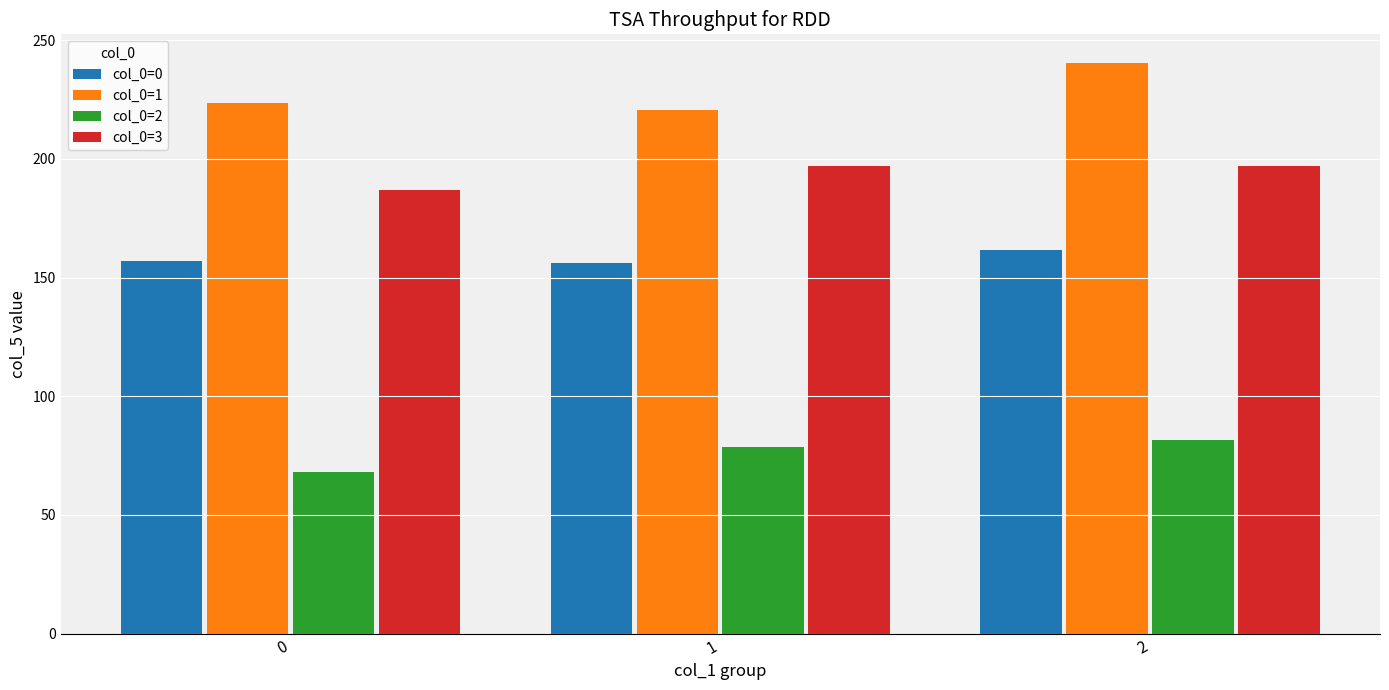

Are the bars horizontal?

No